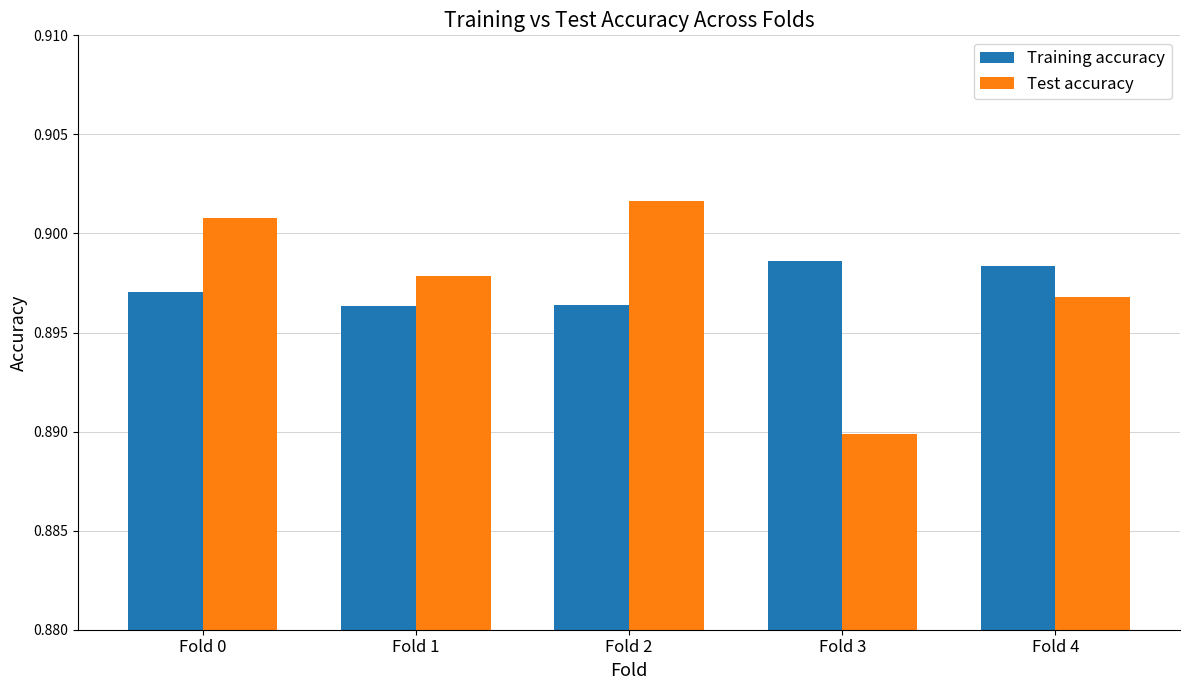

How many data points does each series have?

5